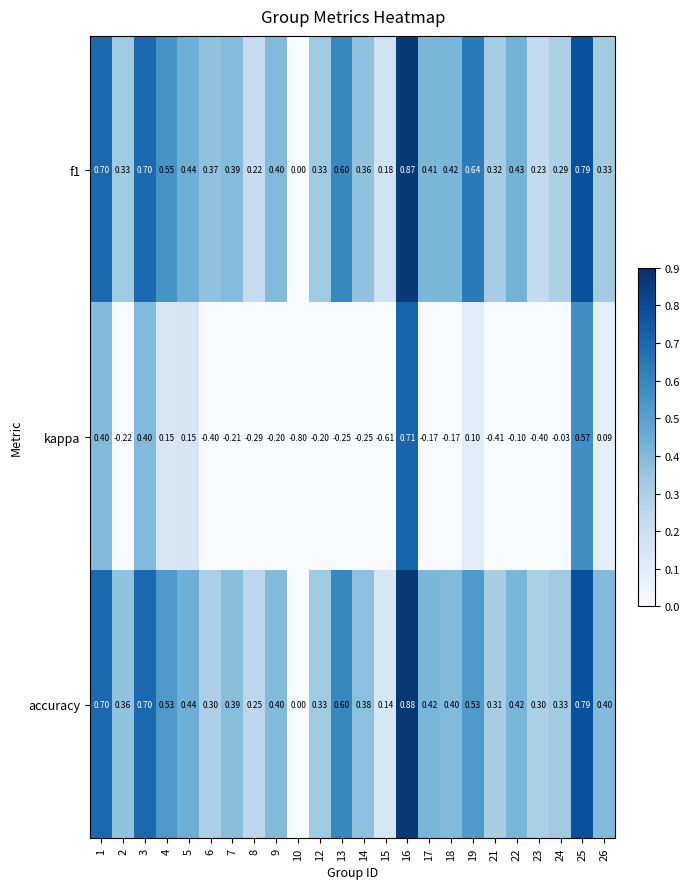

What is the minimum value shown in the chart?

-0.8